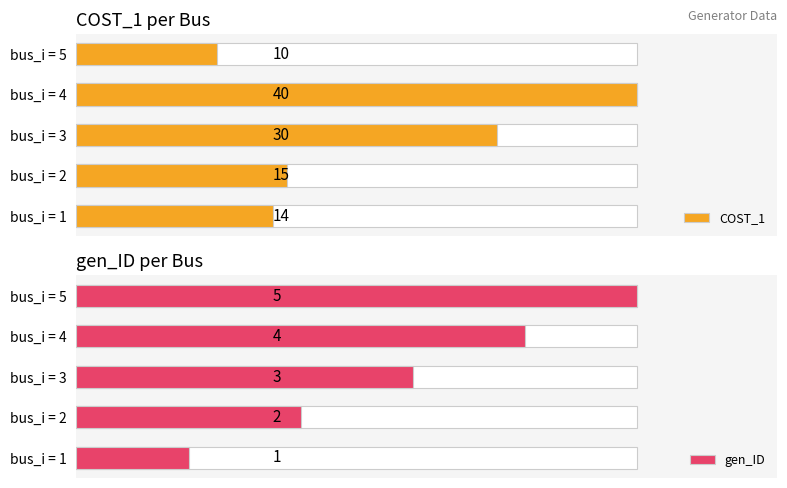

Are the bars horizontal?

Yes